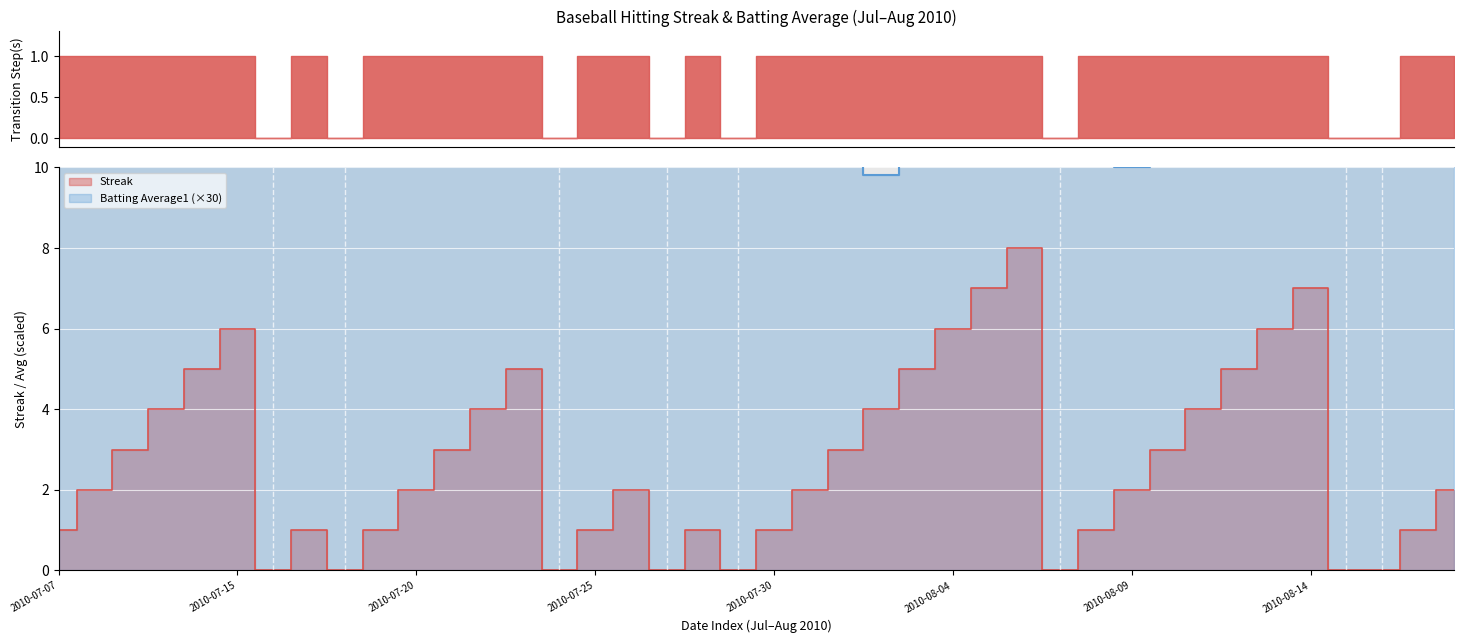

At which category is the sum across all series the highest?

2010-08-06